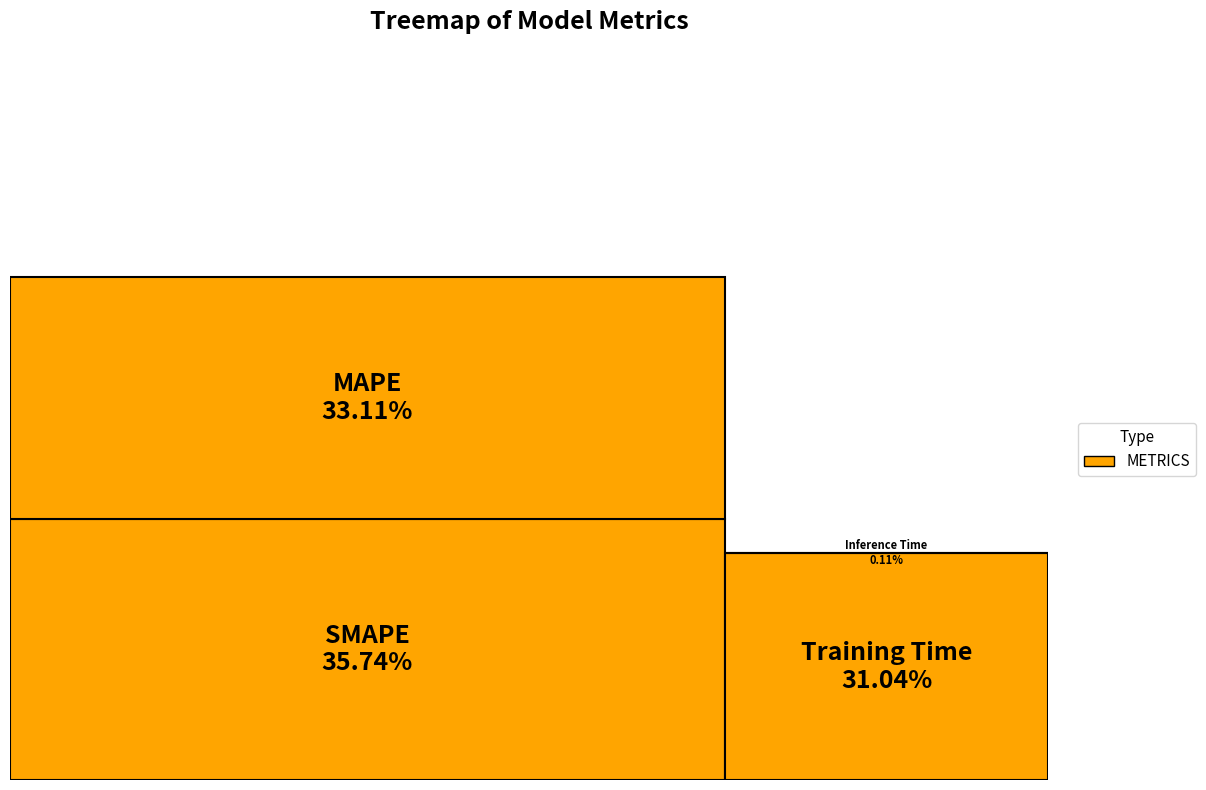

What is the change in value from SMAPE to Inference Time?

-2.0